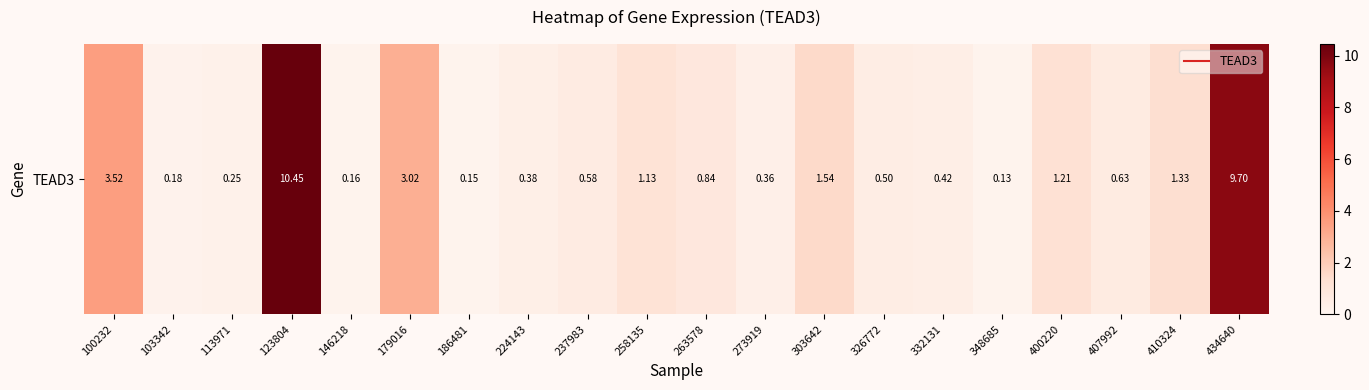

The value at 273919 is 0.2. True or false?

False